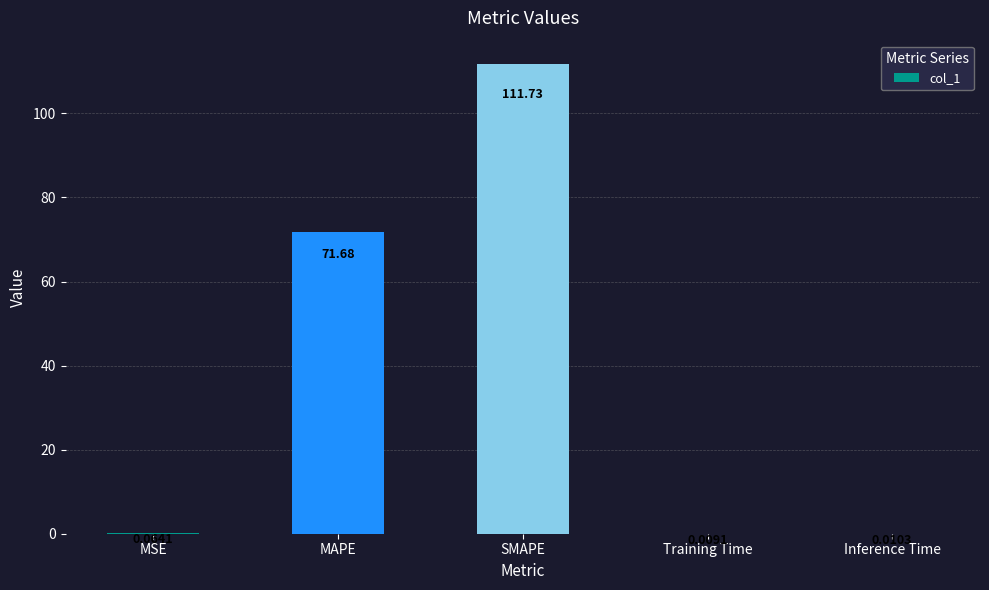

What is the change in value from MAPE to Training Time?

-71.7